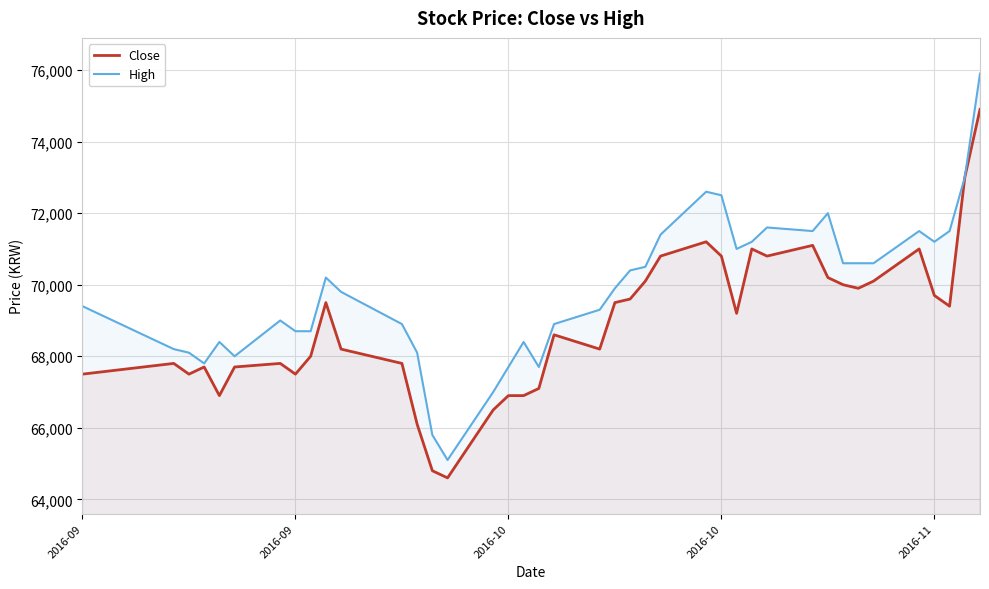

What is the minimum value shown in the chart?

64600